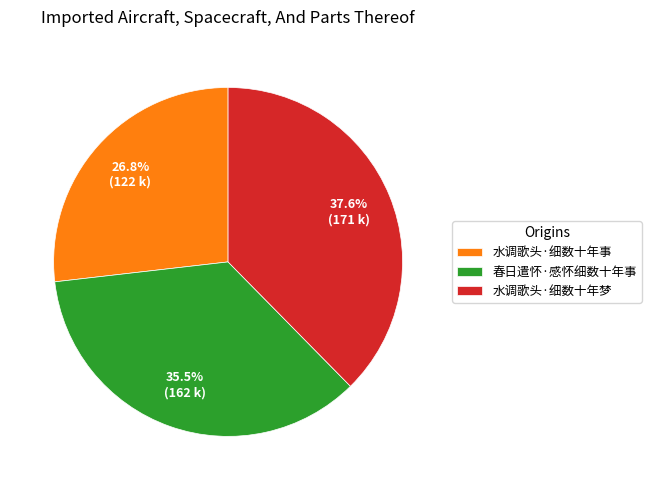

Is there any slice that represents more than half of the pie?

No